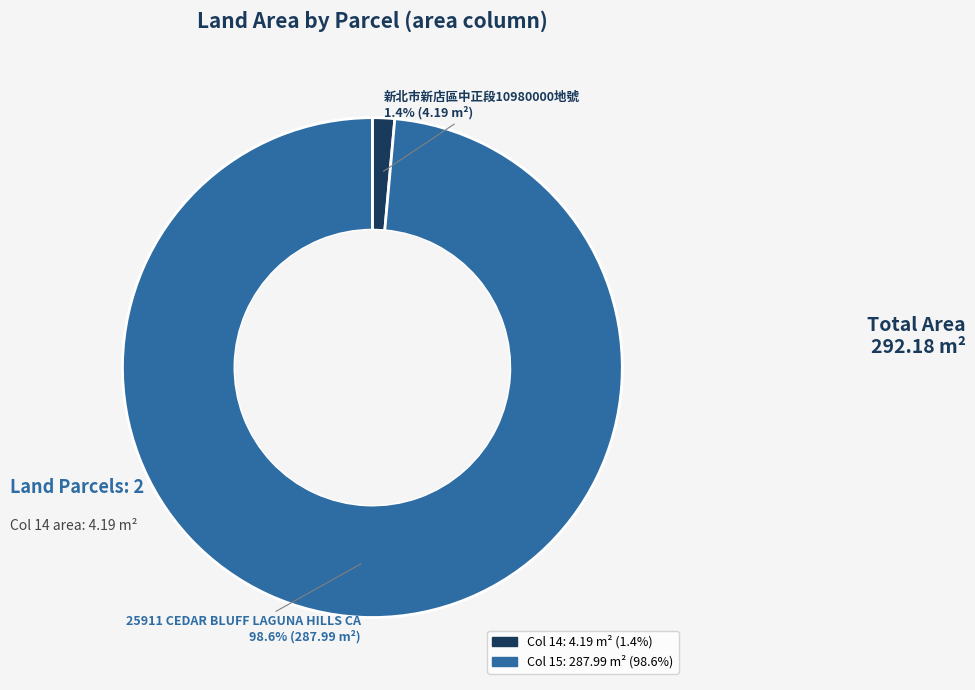

Rank the categories by value from highest to lowest.

15, 14